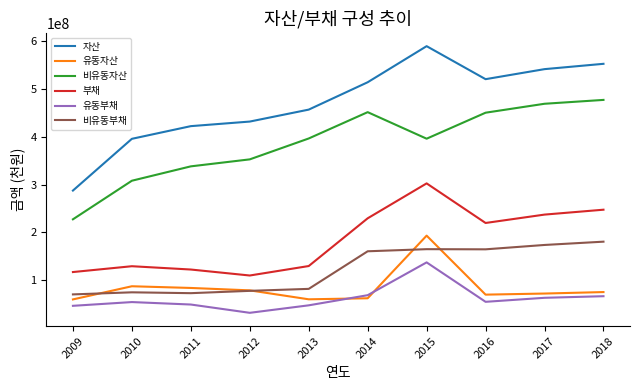

At 2015, list the series in order from smallest to largest.

유동부채, 비유동부채, 유동자산, 부채, 비유동자산, 자산